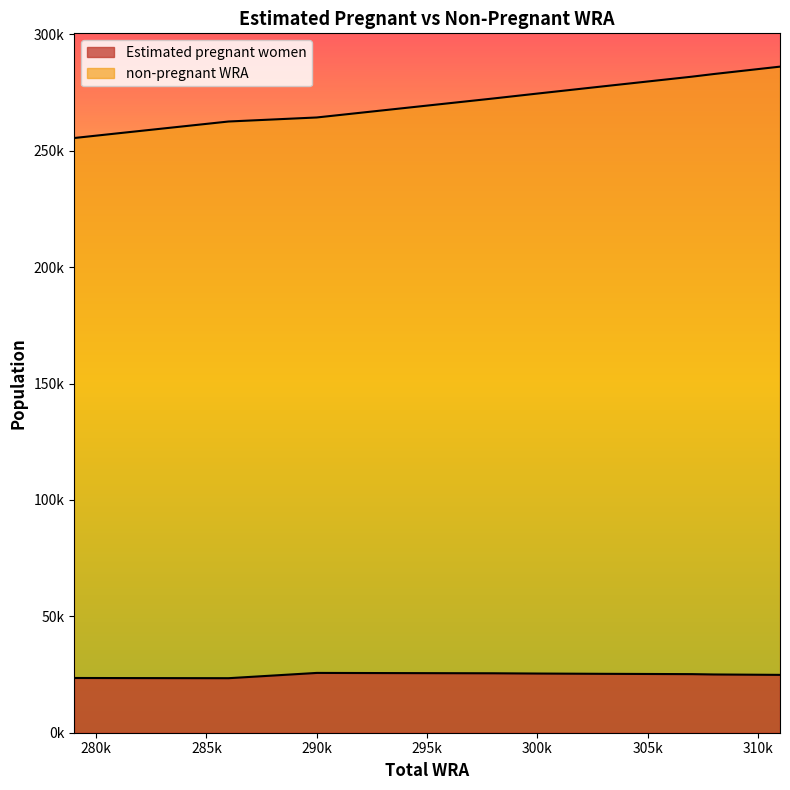

The value of non-pregnant WRA at 286000 is 351196.7. True or false?

False